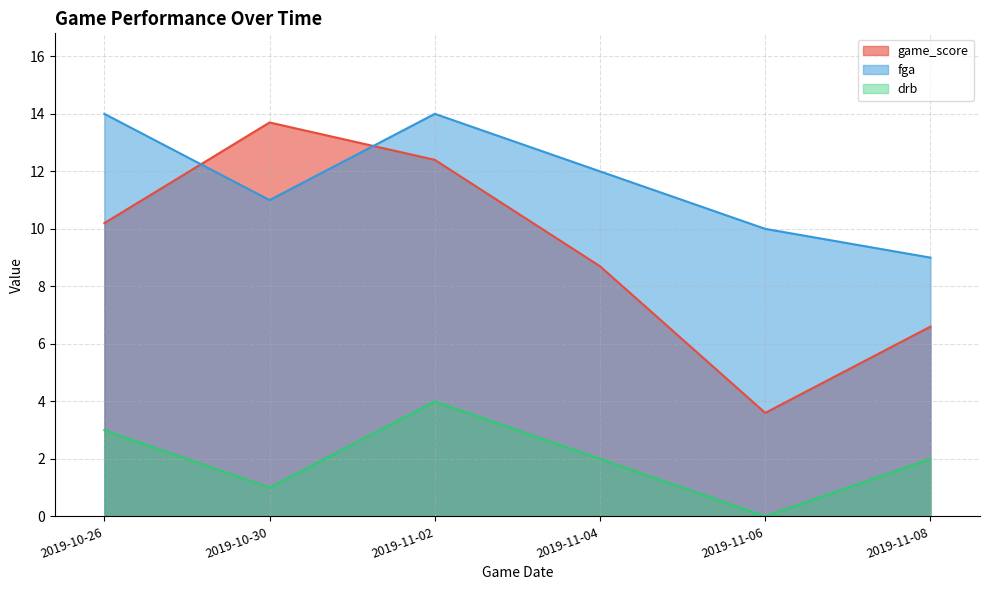

Where do fga and game_score first cross each other?

2019-10-26 and 2019-10-30